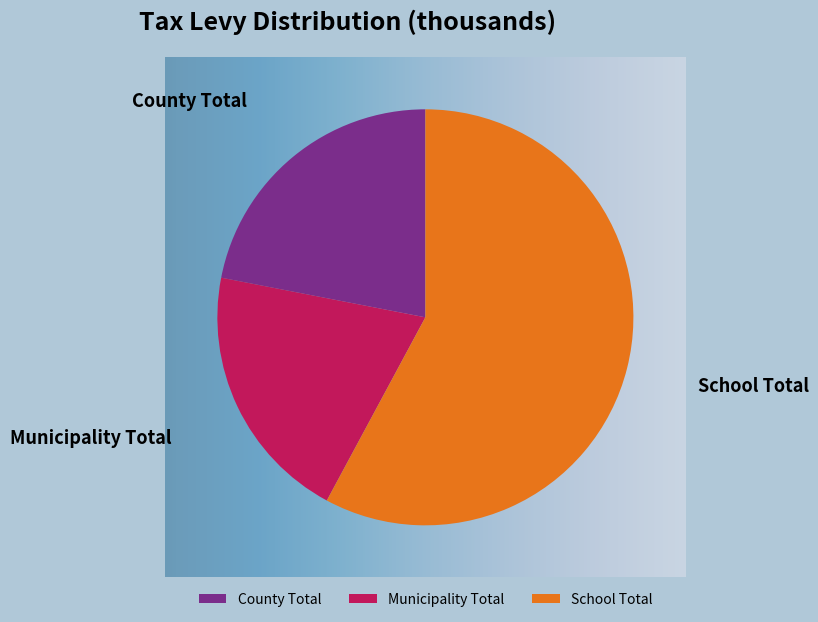

To the nearest percent, what portion does School Total represent?

58%